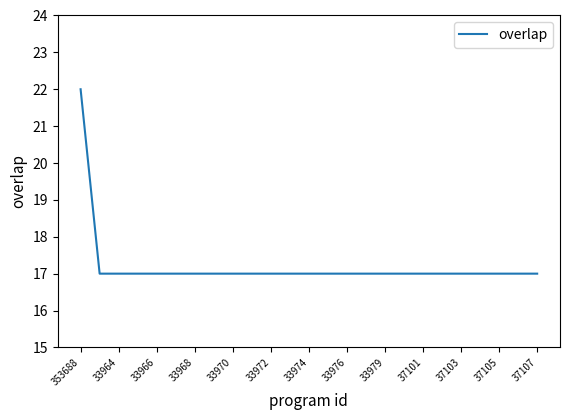

What is the greatest value displayed?

22